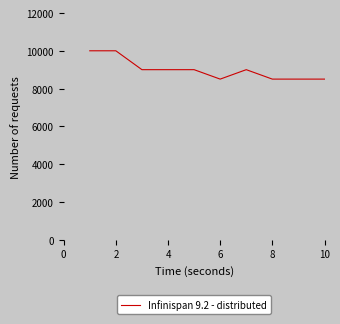

What is the maximum value shown in the chart?

10000